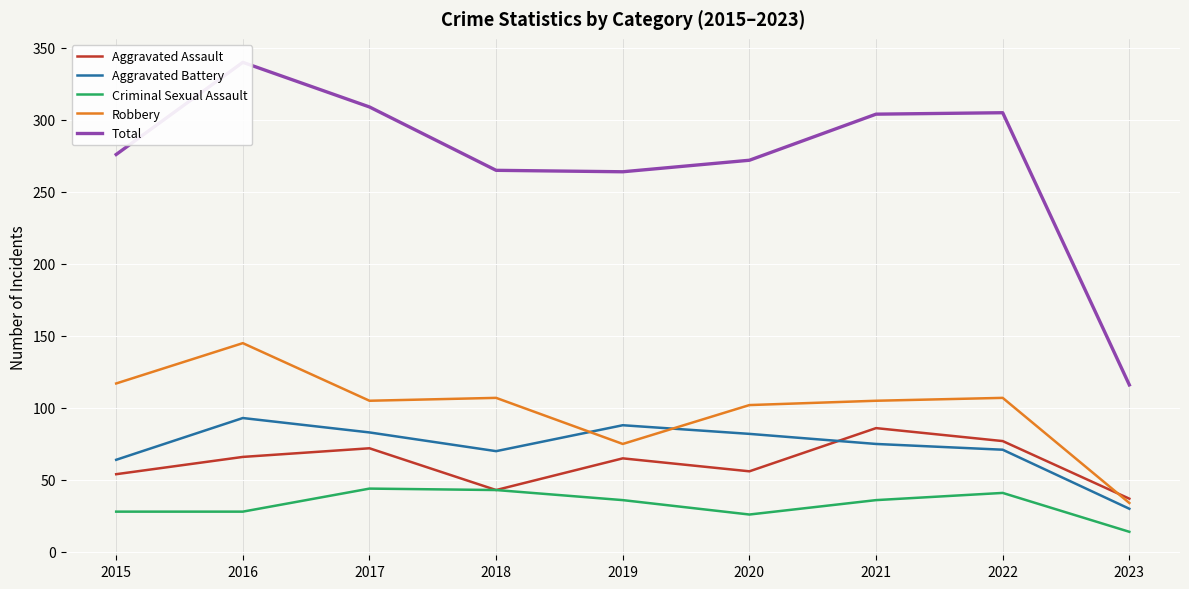

Where is the first local minimum for Aggravated Assault?

2018